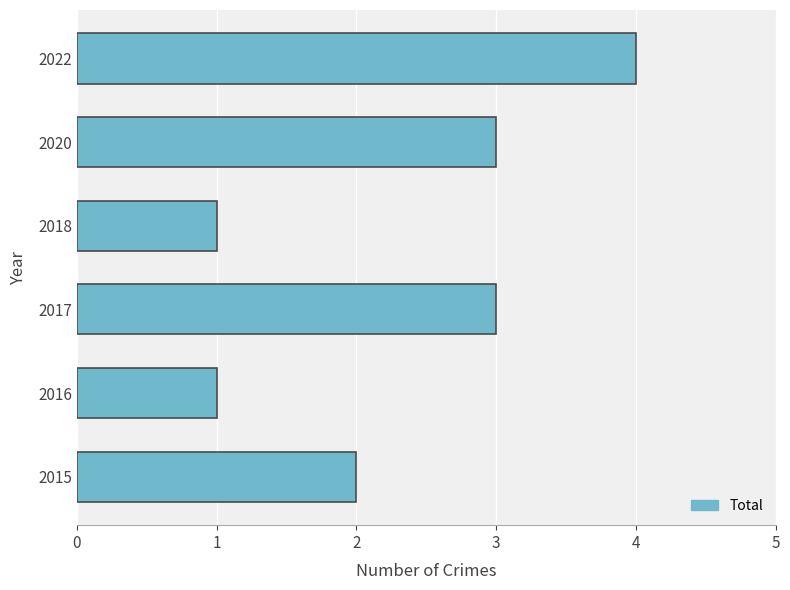

What is the difference between the maximum and minimum values?

3